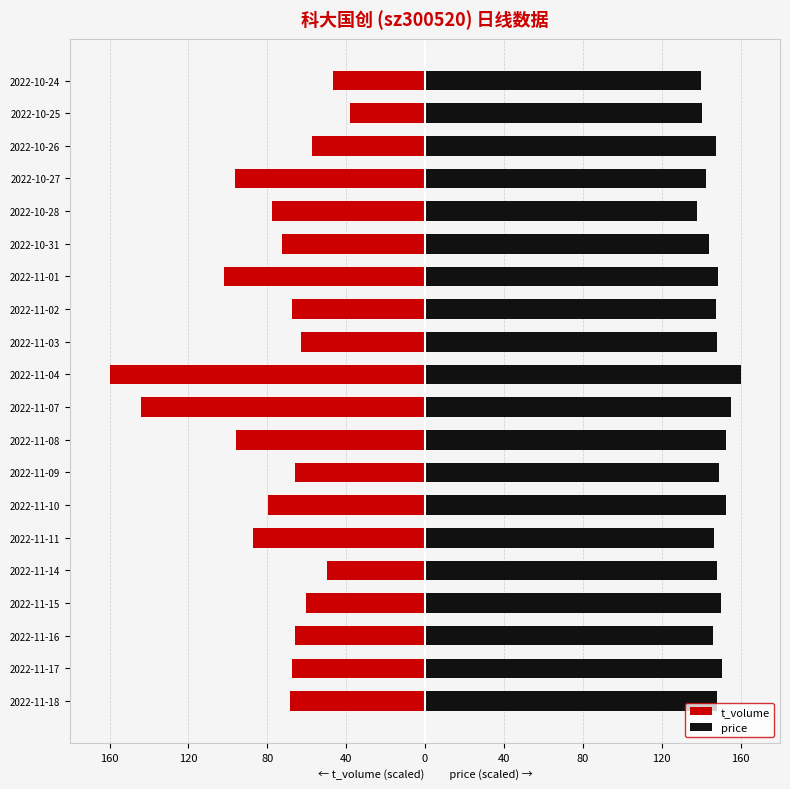

Which series changed the most between 2022-10-28 and 2022-10-25?

t_volume